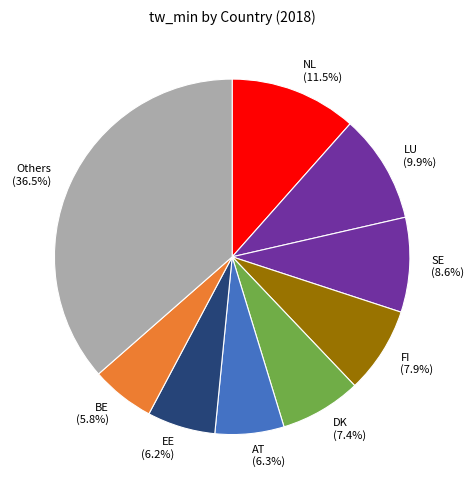

Which category has the biggest portion of the pie?

Others (36.5%)